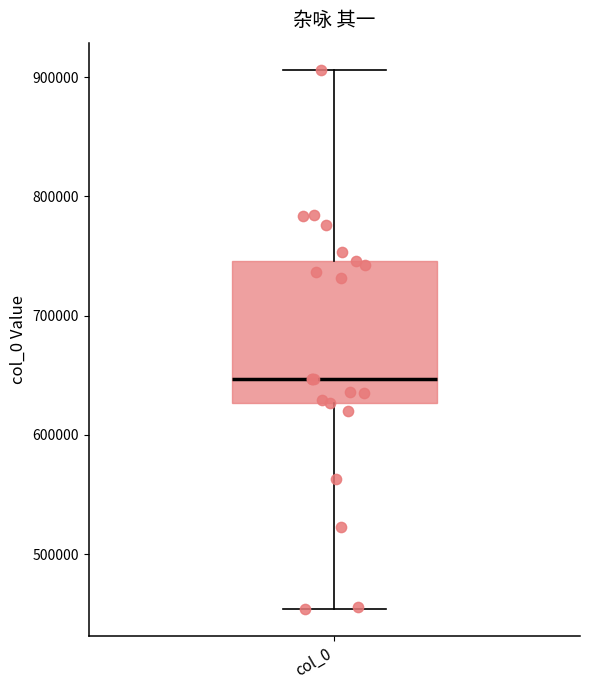

Read this box plot against the y-axis: the position of the median line, the range covered by the box, and the ends of both whiskers. The values are not printed on the chart, so give them approximately, as read against the axis.

median 650000, box 630000 to 750000, whiskers 450000 to 910000